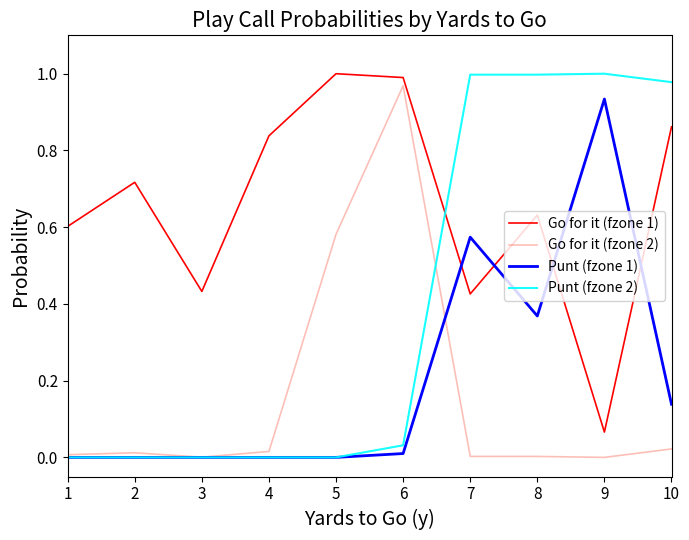

What are all the series names shown in the legend?

Go for it (fzone 1), Go for it (fzone 2), Punt (fzone 1), Punt (fzone 2)